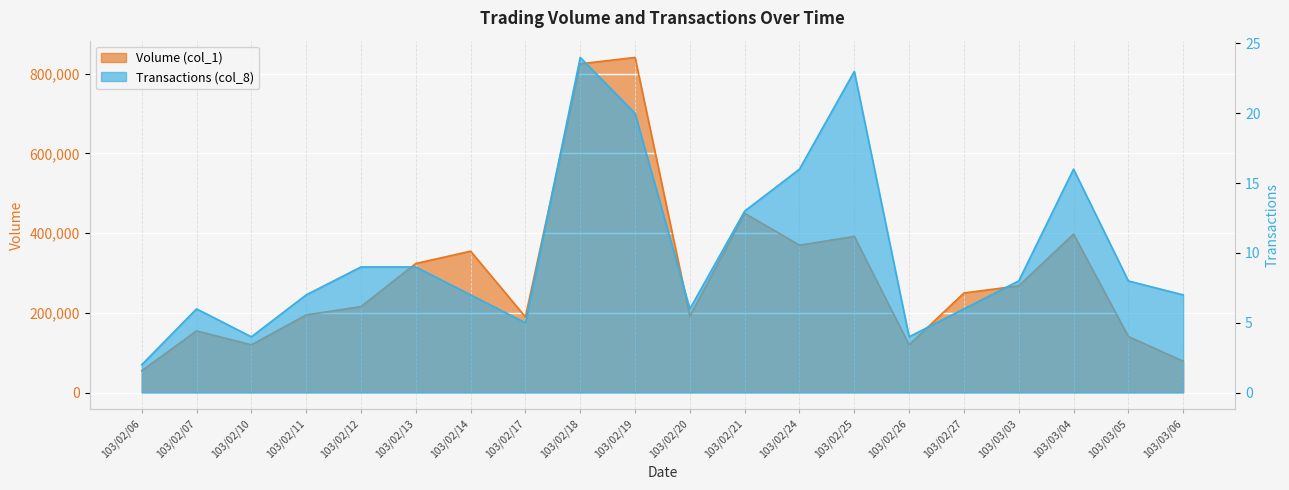

Rank the series at 103/02/18 from lowest to highest value.

Transactions (col_8), Volume (col_1)